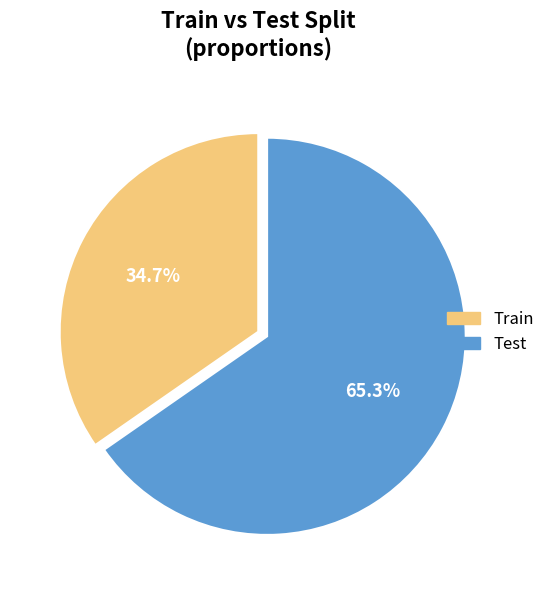

Rank the categories by value from highest to lowest.

Test, Train